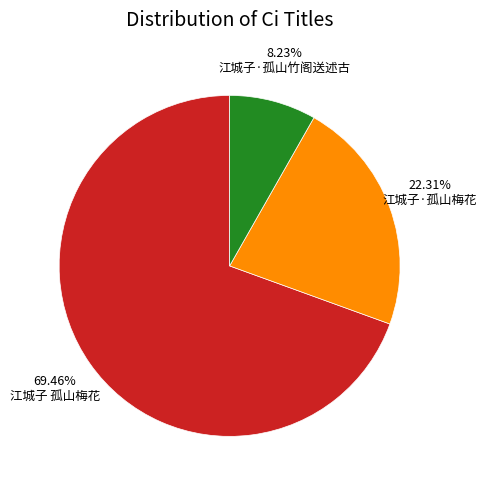

What percentage is the 江城子·孤山竹阁送述古 slice, to the nearest percent?

8%